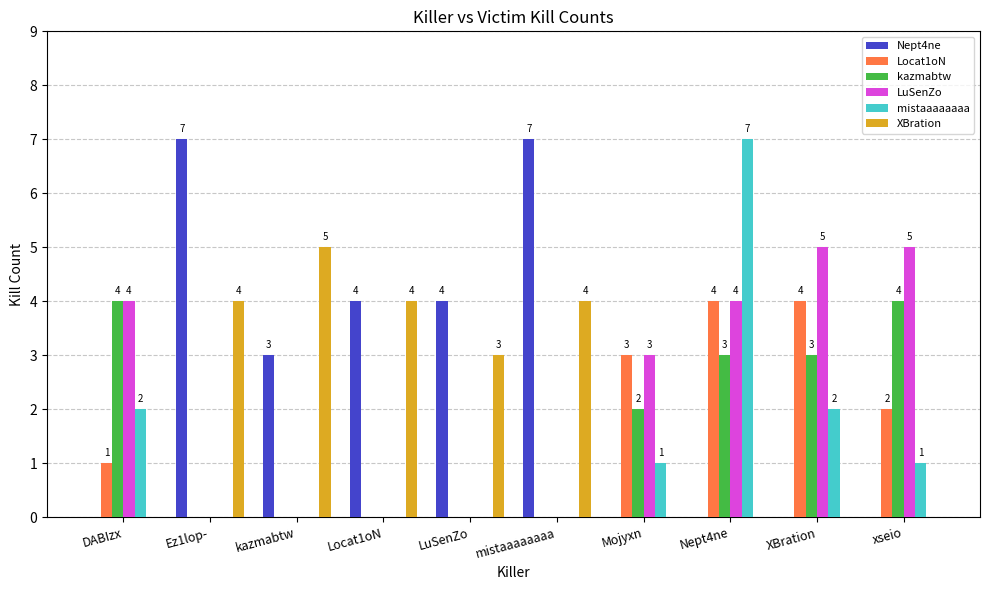

True or false: Nept4ne has a value of 4 at Locat1oN.

True